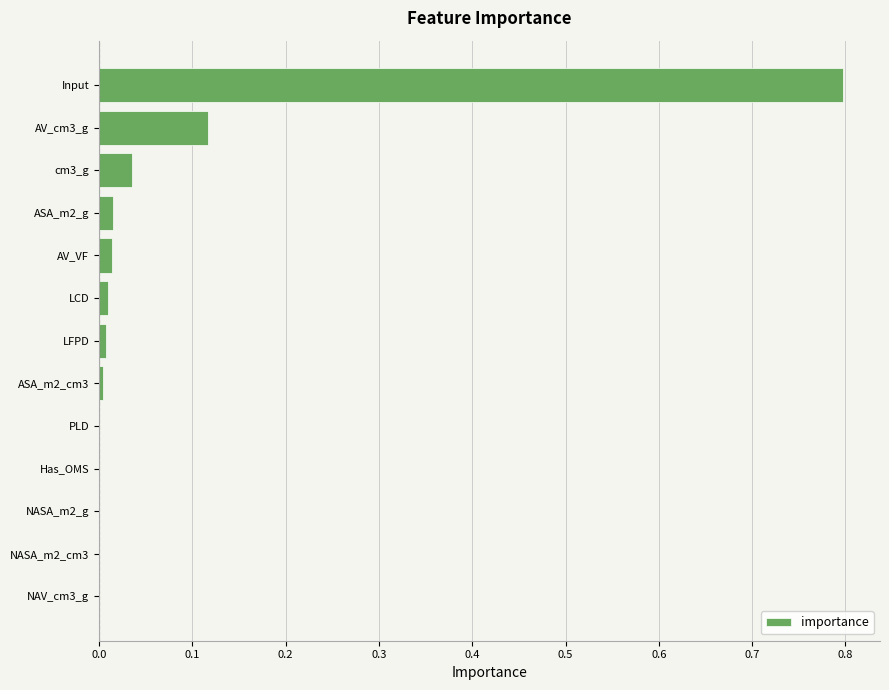

What is the sum of all values?

1.0